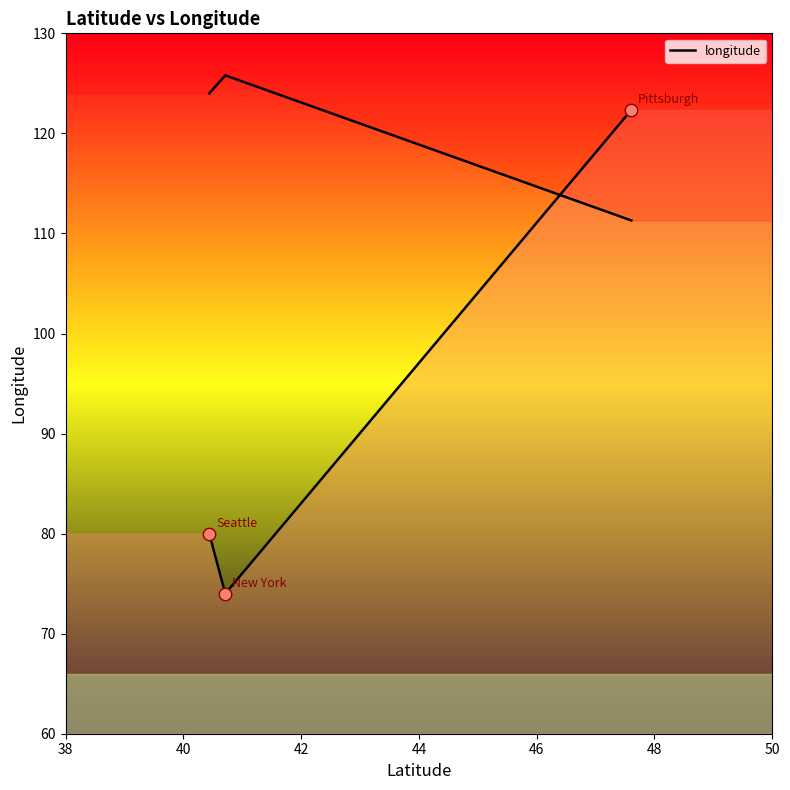

What is the change in value from 38 to 42?

+42.3